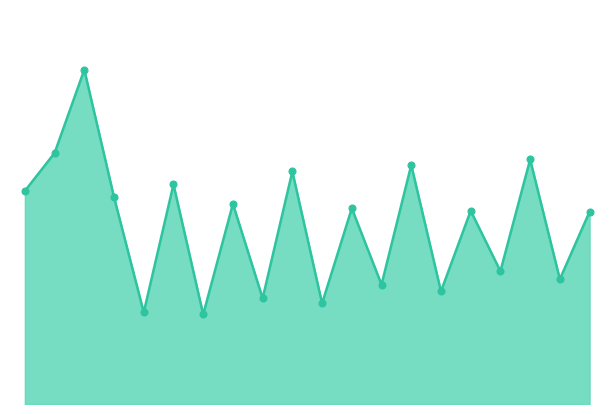

Which series has the widest spread of Y values?

line